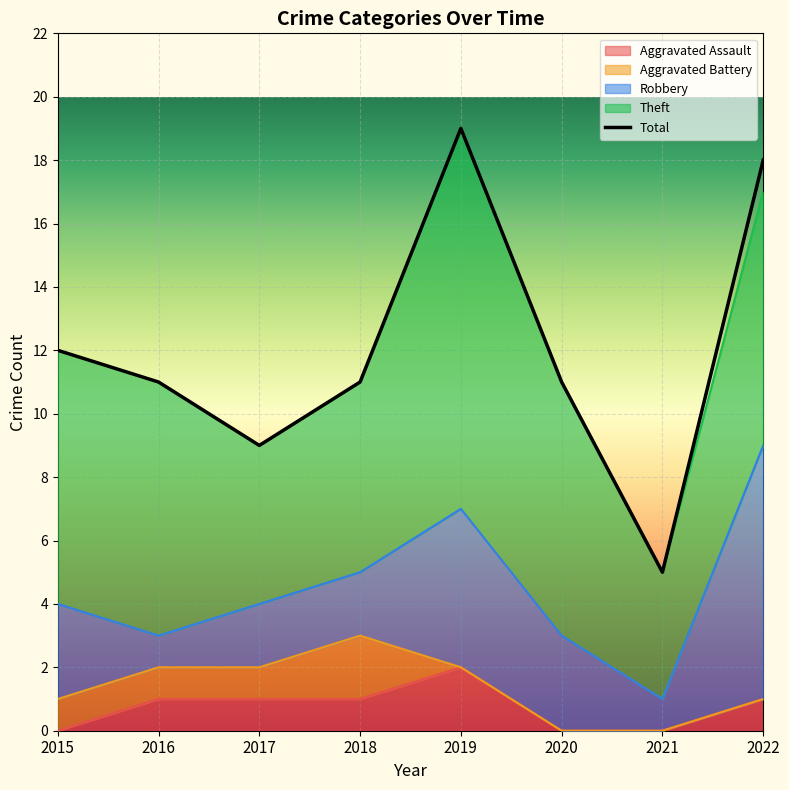

How many lines are shown in the chart?

1